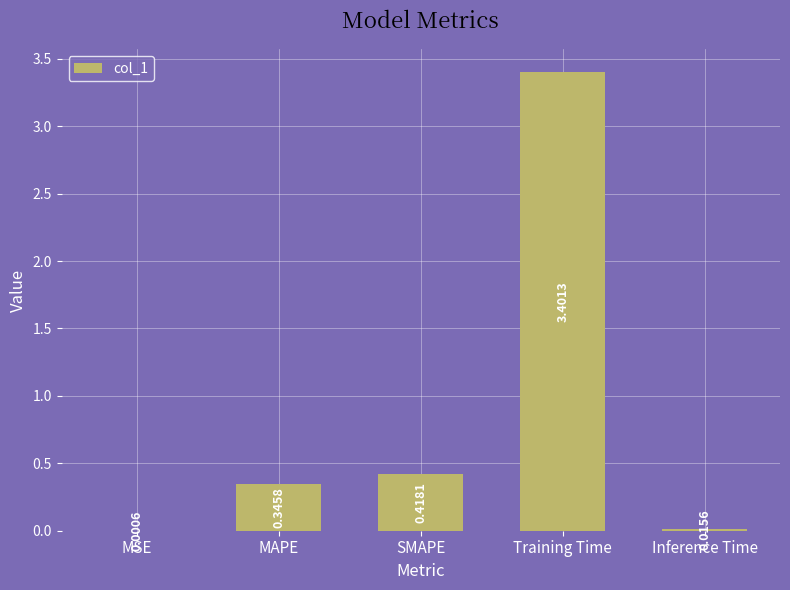

What is the sum of all values?

4.2